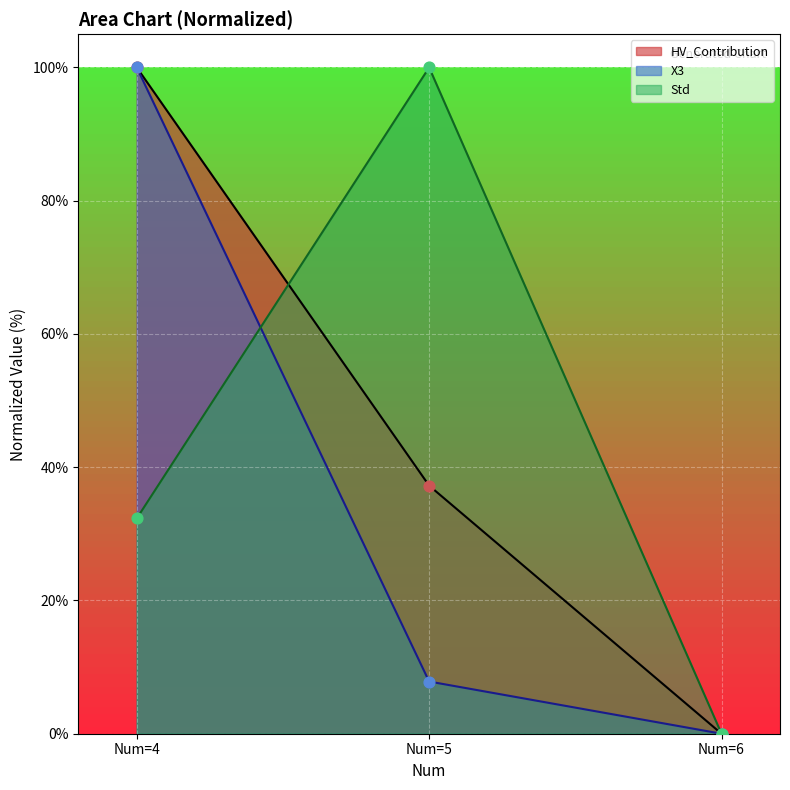

Which series reaches the minimum Y coordinate?

X3